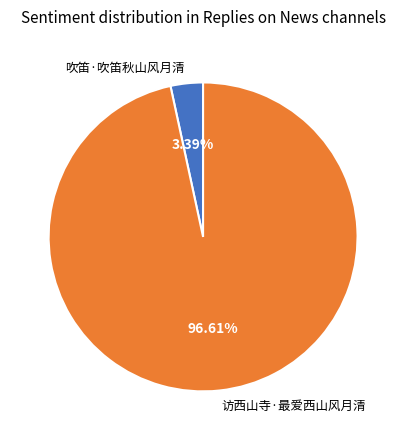

Which slice is the smallest?

吹笛·吹笛秋山风月清